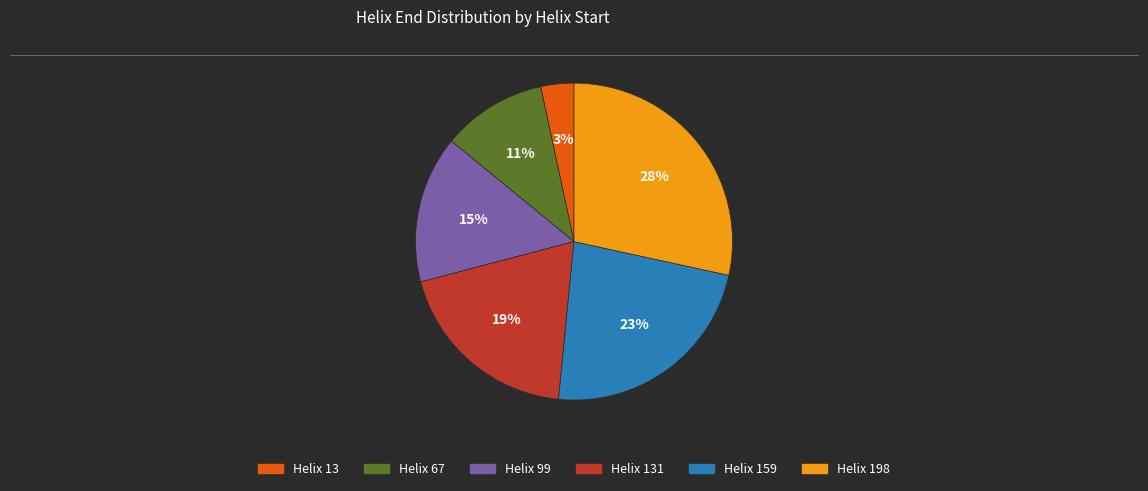

To the nearest percent, what is the difference between the largest and smallest slice percentages?

25%